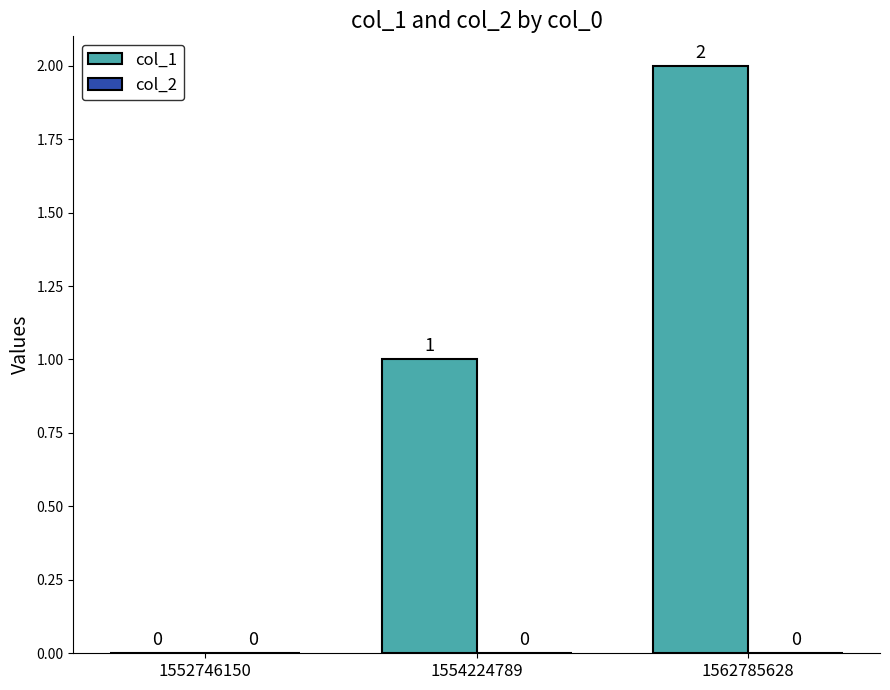

Are the bars grouped side by side (vs. stacked)?

No